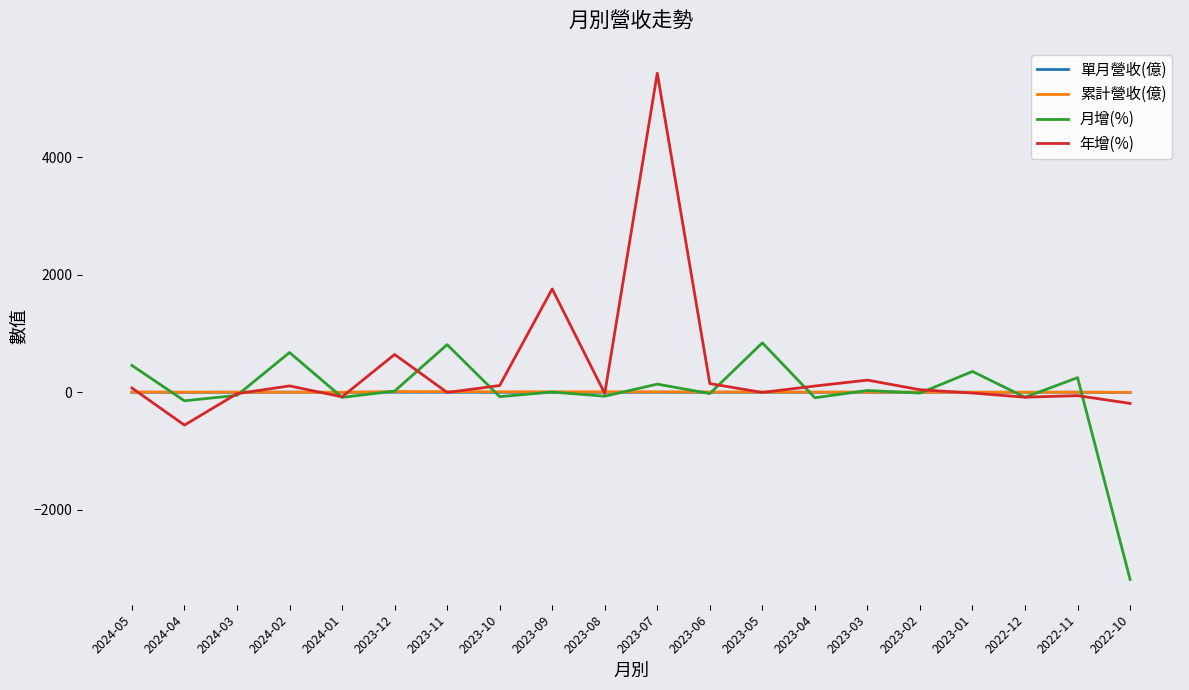

Which category has the lowest value in the 月增(%) series?

2022-10